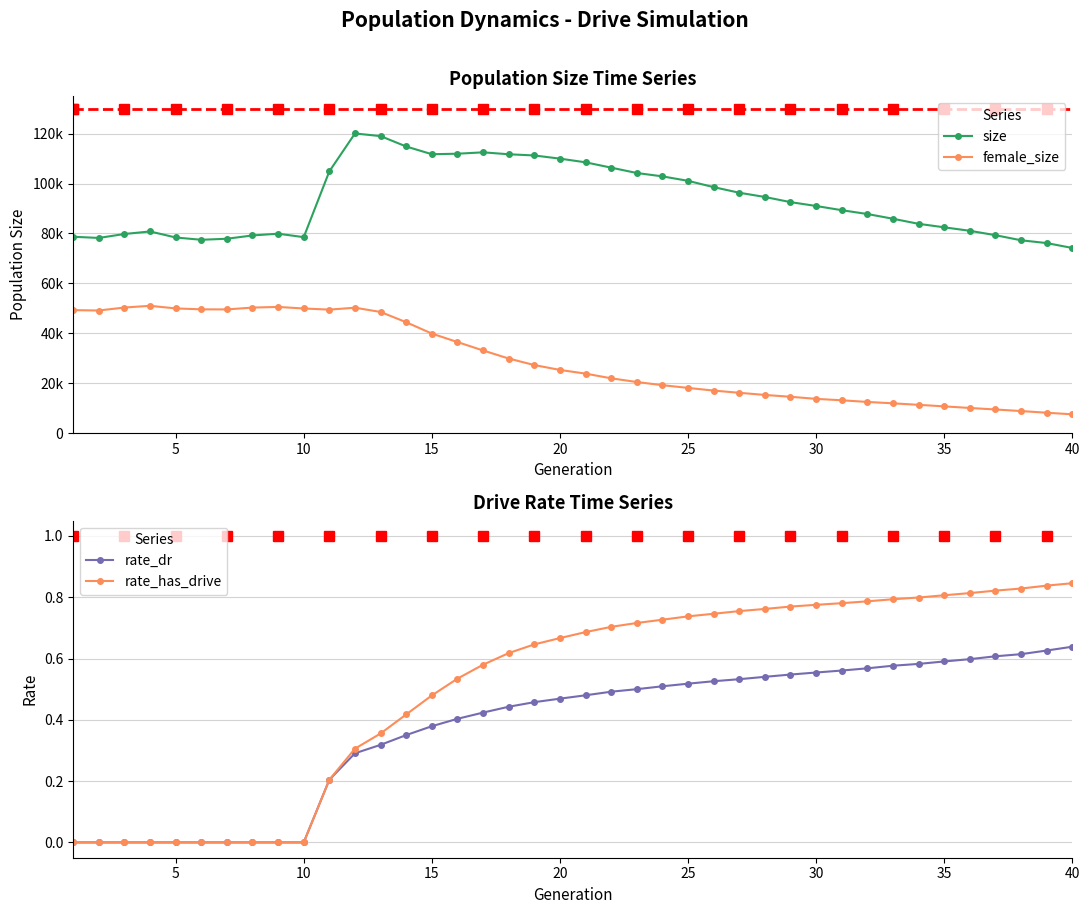

Reading right to left, transcribe all the data shown in this chart.

size: 74185.0	76146.0	77265.0	79301.0	81065.0	82455.0	83854.0	85887.0	87783.0	89313.0	91000.0	92543.0	94606.0	96305.0	98549.0	101069.0	102858.0	104208.0	106350.0	108488.0	109960.0	111231.0	111714.0	112485.0	111928.0	111733.0	114822.0	118983.0	120037.0	104869.0	78514.0	79901.0	79201.0	77880.0	77465.0	78389.0	80797.0	79779.0	78202.0	78677.0
female_size: 7570.0	8206.0	8879.0	9504.0	10112.0	10753.0	11370.0	11972.0	12525.0	13190.0	13759.0	14596.0	15329.0	16190.0	17075.0	18148.0	19243.0	20502.0	21996.0	23868.0	25353.0	27293.0	29914.0	33140.0	36508.0	39907.0	44441.0	48561.0	50264.0	49497.0	49950.0	50574.0	50312.0	49578.0	49610.0	49983.0	51021.0	50337.0	49142.0	49293.0
rate_dr: 0.6	0.6	0.6	0.6	0.6	0.6	0.6	0.6	0.6	0.6	0.6	0.5	0.5	0.5	0.5	0.5	0.5	0.5	0.5	0.5	0.5	0.5	0.4	0.4	0.4	0.4	0.4	0.3	0.3	0.2	0.0	0.0	0.0	0.0	0.0	0.0	0.0	0.0	0.0	0.0
rate_has_drive: 0.8	0.8	0.8	0.8	0.8	0.8	0.8	0.8	0.8	0.8	0.8	0.8	0.8	0.8	0.7	0.7	0.7	0.7	0.7	0.7	0.7	0.6	0.6	0.6	0.5	0.5	0.4	0.4	0.3	0.2	0.0	0.0	0.0	0.0	0.0	0.0	0.0	0.0	0.0	0.0